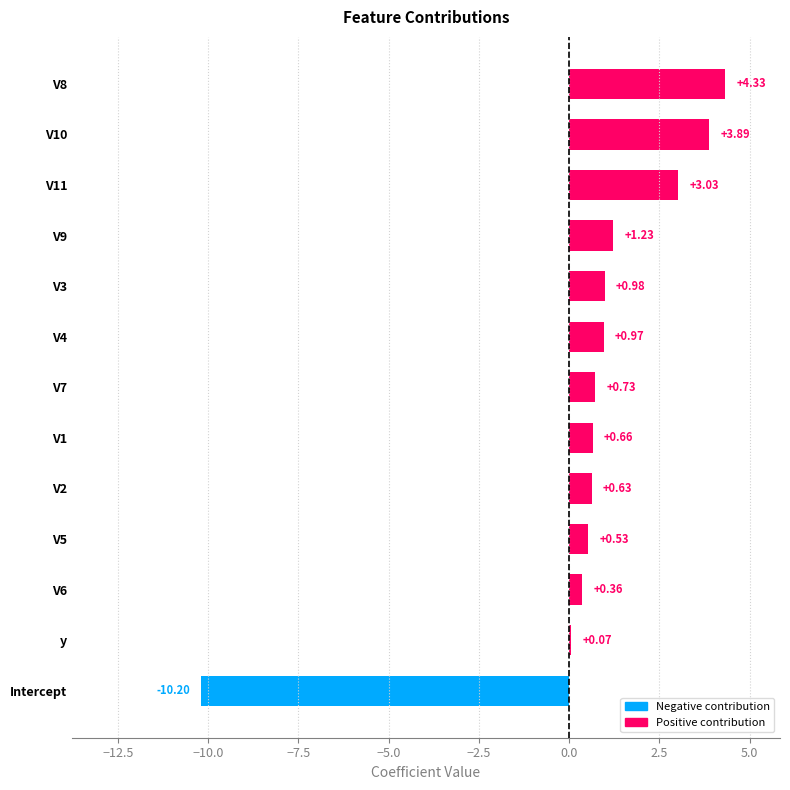

How many values are above zero?

12